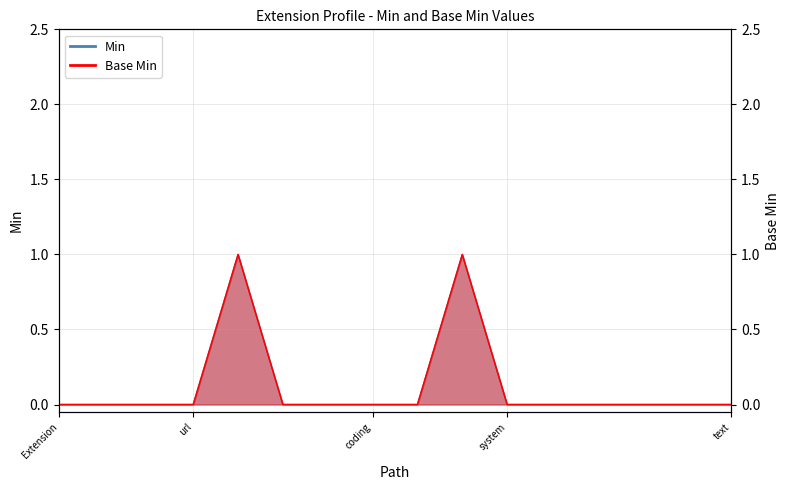

Is it true that Base Min equals 0 at Extension.value[x].coding.userSelected?

True